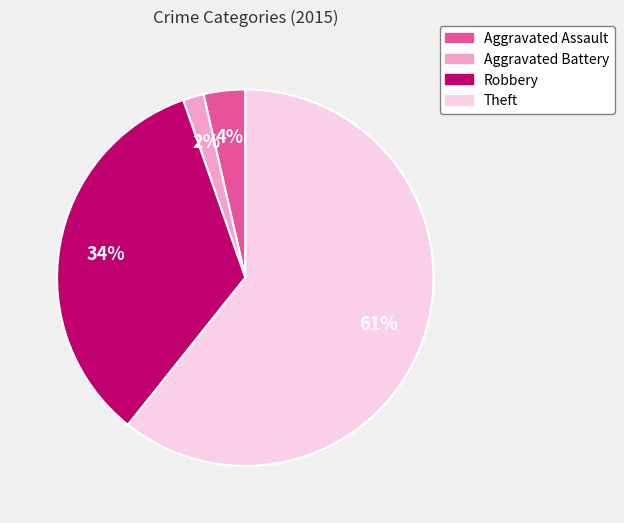

Between Aggravated Assault and Theft, which is larger?

Theft